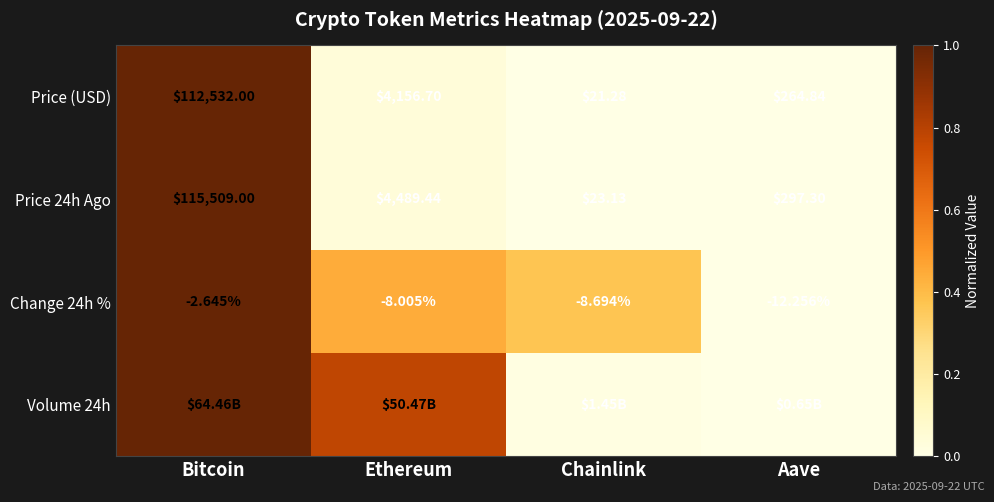

Rank the categories by Change 24h % value from lowest to highest.

Aave, Chainlink, Ethereum, Bitcoin